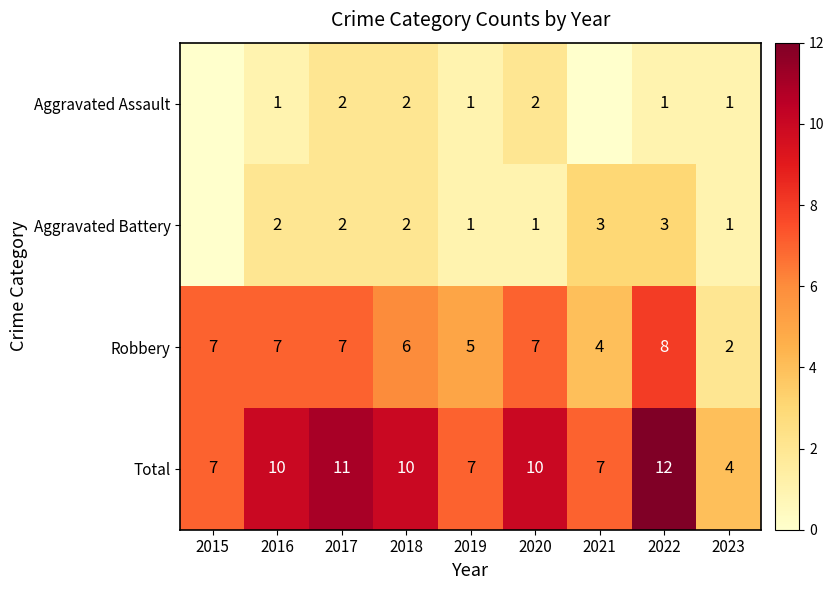

What is the sum of the Aggravated Battery values at 2017 and 2015?

2